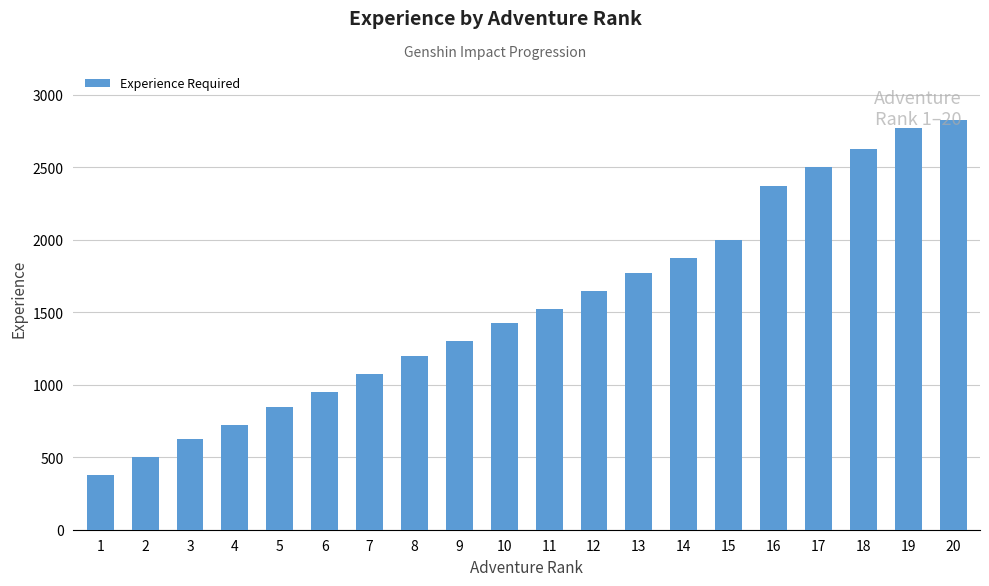

What is the average value?

1548